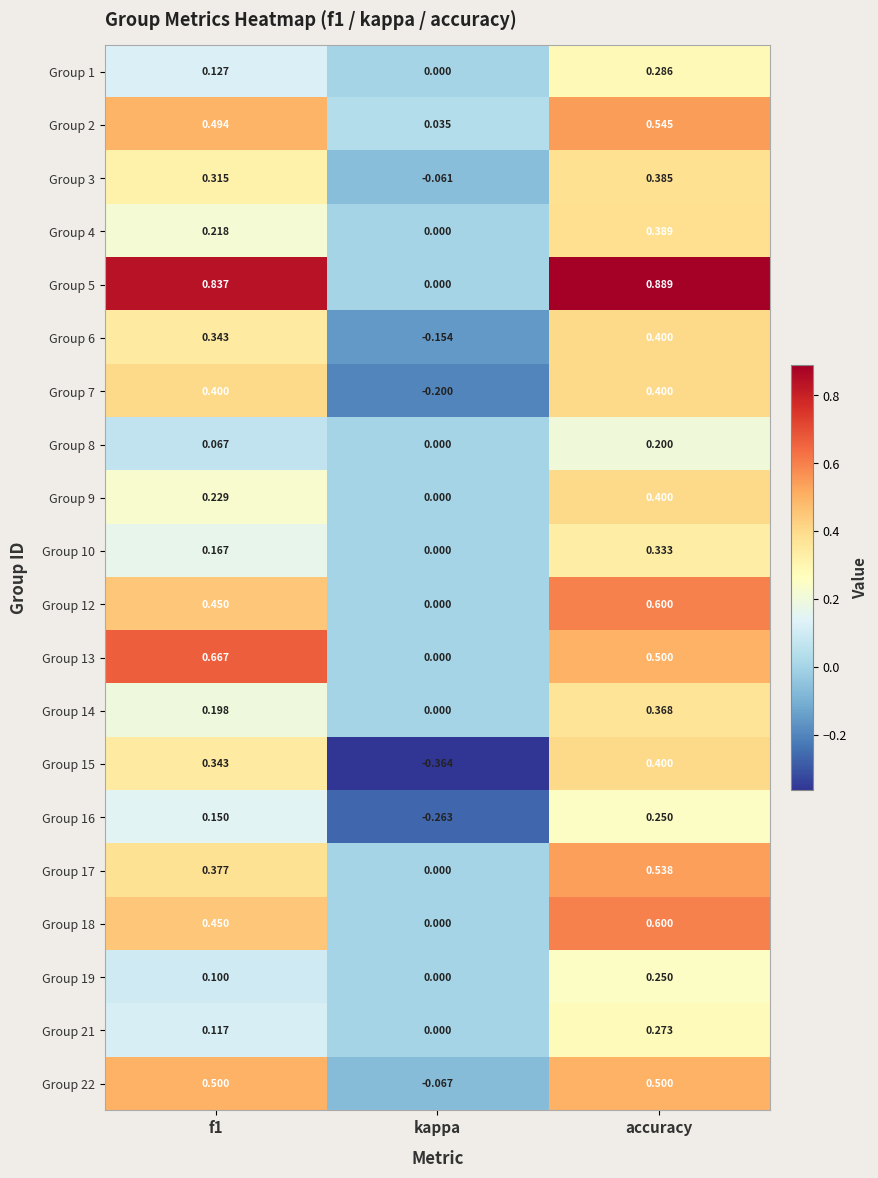

Which label corresponds to the largest value in the chart?

accuracy